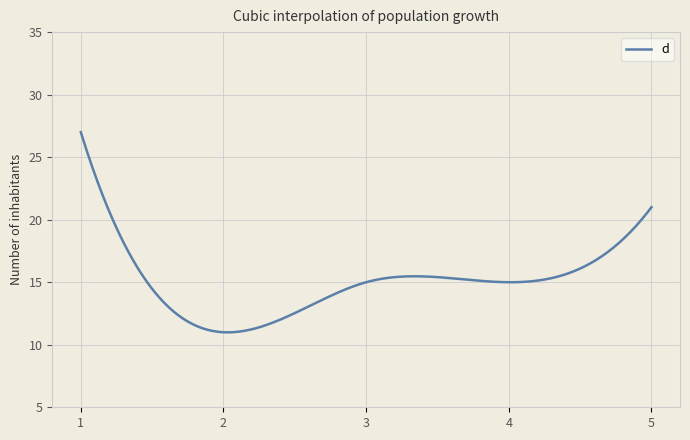

What is the minimum value shown in the chart?

11.0